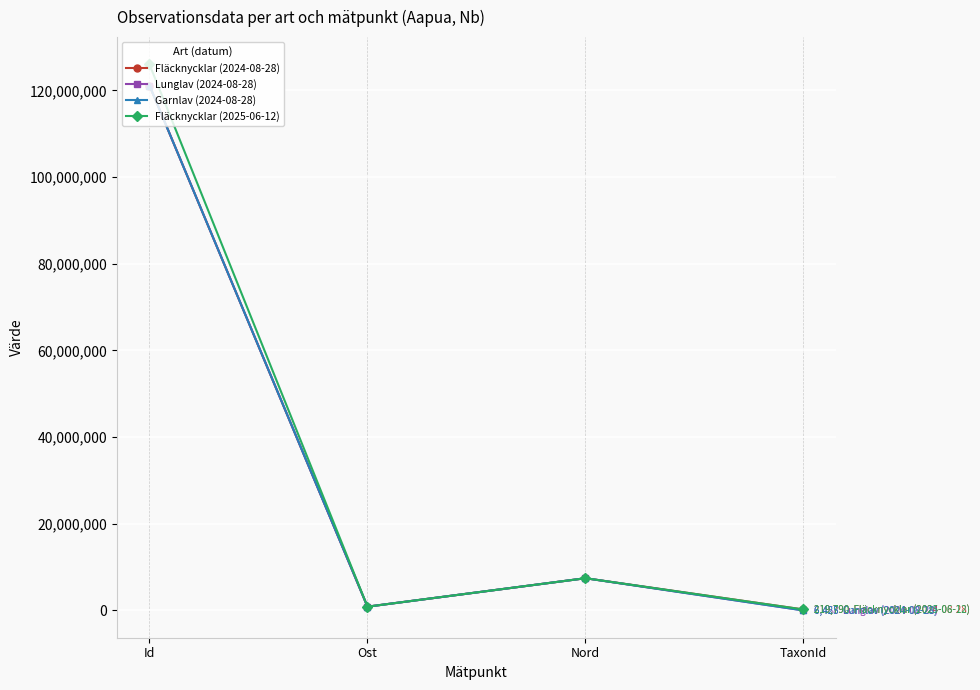

Reading left to right, list all the values displayed in this chart.

Fläcknycklar (2024-08-28): Id=121149428	Ost=870199	Nord=7438089	TaxonId=219790
Lunglav (2024-08-28): Id=121149431	Ost=870376	Nord=7438343	TaxonId=6458
Garnlav (2024-08-28): Id=121149432	Ost=870427	Nord=7438081	TaxonId=6425
Fläcknycklar (2025-06-12): Id=126017328	Ost=870466	Nord=7437711	TaxonId=219790